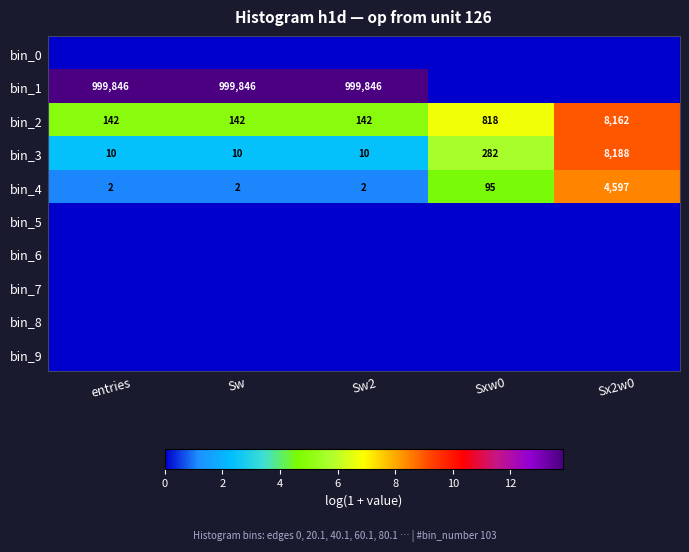

Is it true that bin_2 equals 8162 at Sx2w0?

True